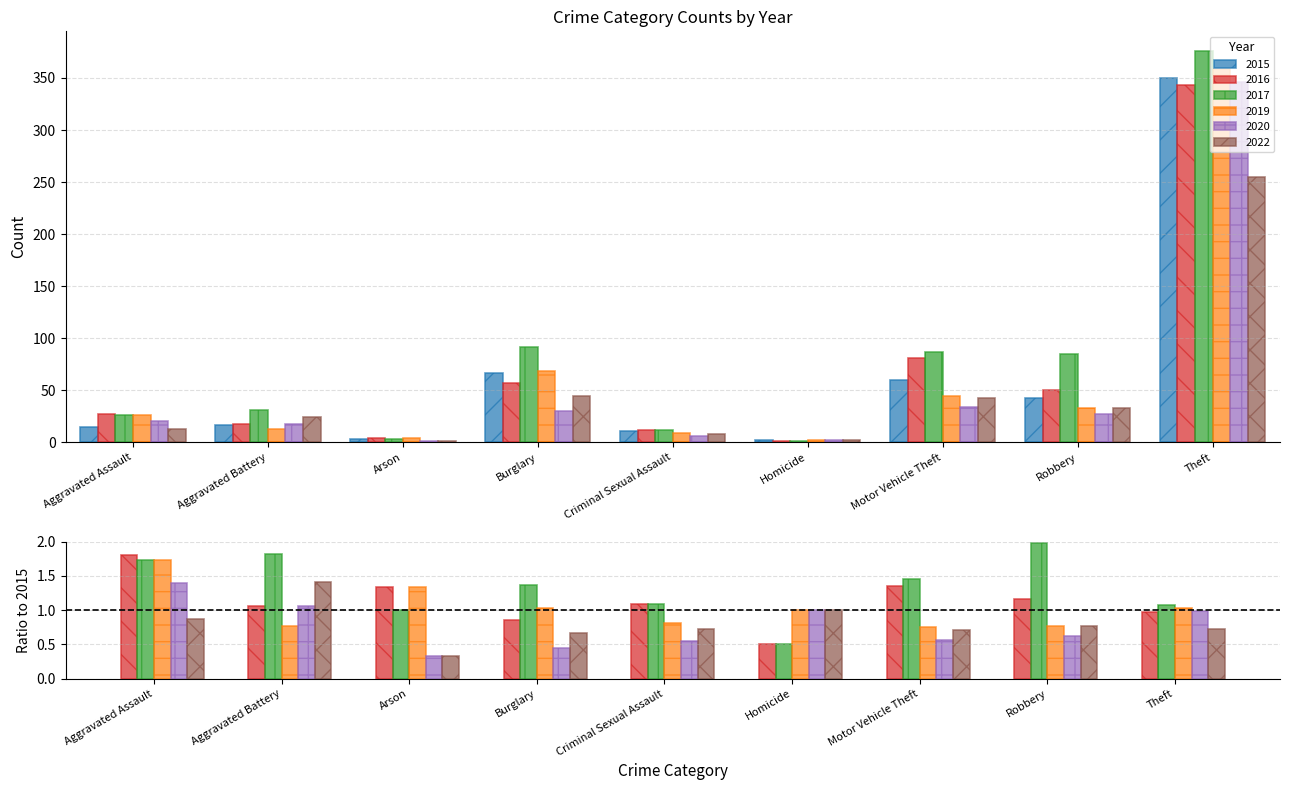

What is the minimum value shown in the chart?

1